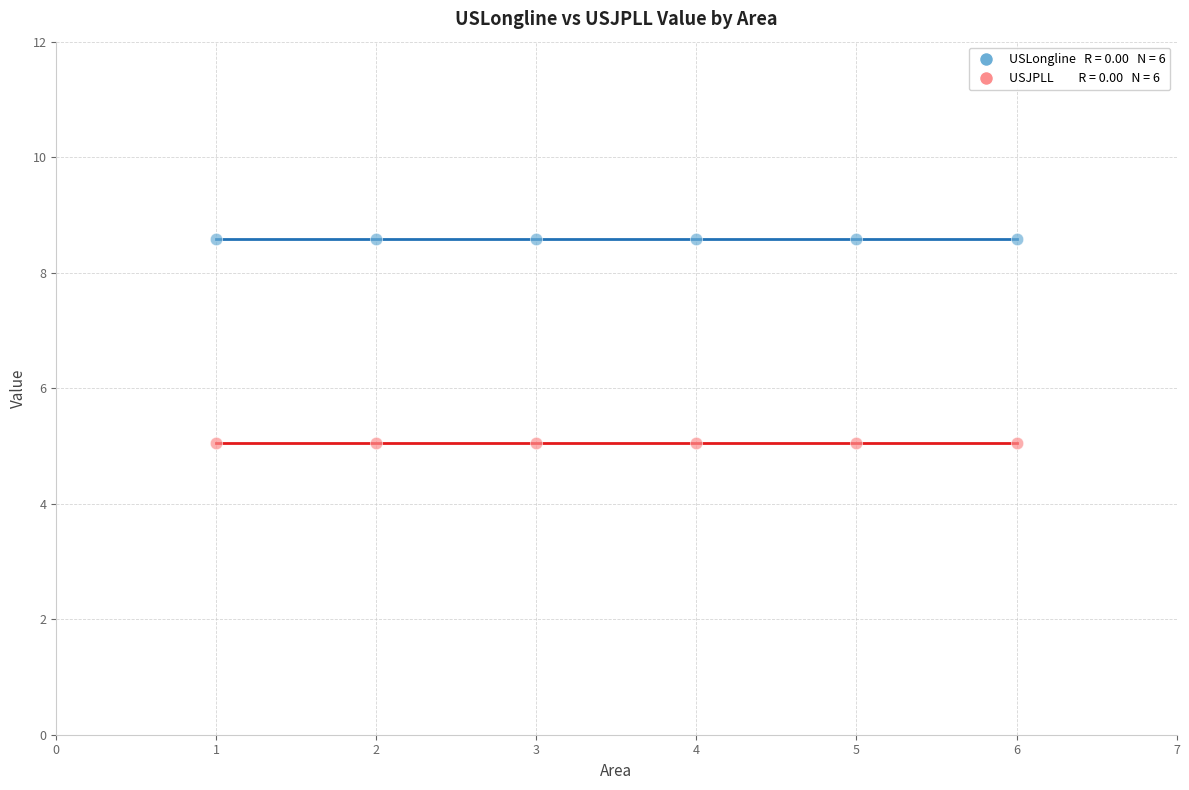

Across all data points, what is the average Y value?

6.8